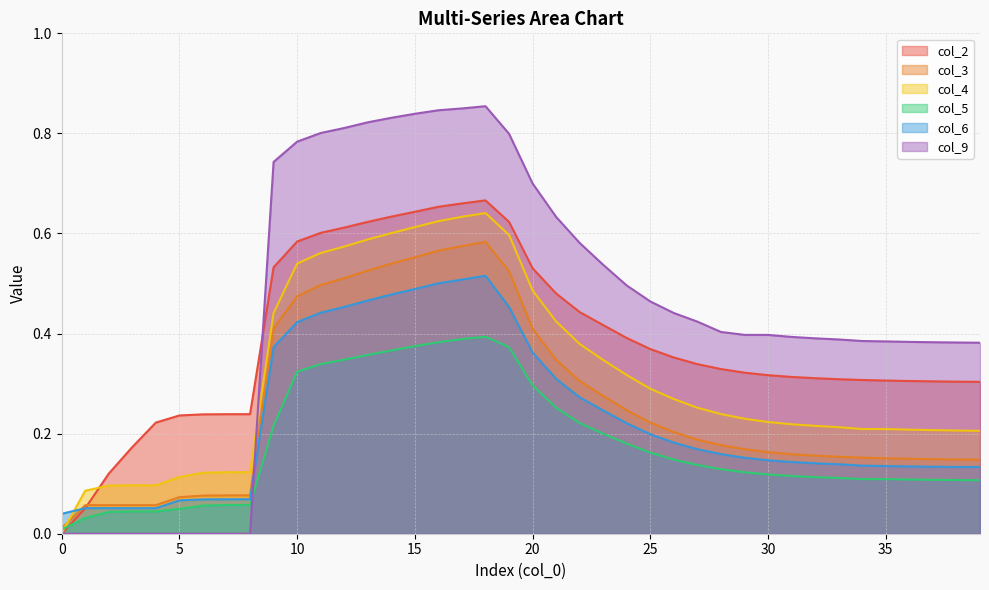

Reading left to right, what are all the values shown in this chart?

col_2: 0.0	0.1	0.1	0.2	0.2	0.2	0.2	0.2	0.2	0.5	0.6	0.6	0.6	0.6	0.6	0.6	0.7	0.7	0.7	0.6	0.5	0.5	0.4	0.4	0.4	0.4	0.4	0.3	0.3	0.3	0.3	0.3	0.3	0.3	0.3	0.3	0.3	0.3	0.3	0.3
col_3: 0.0	0.1	0.1	0.1	0.1	0.1	0.1	0.1	0.1	0.4	0.5	0.5	0.5	0.5	0.5	0.6	0.6	0.6	0.6	0.5	0.4	0.3	0.3	0.3	0.2	0.2	0.2	0.2	0.2	0.2	0.2	0.2	0.2	0.2	0.2	0.2	0.1	0.1	0.1	0.1
col_4: 0.0	0.1	0.1	0.1	0.1	0.1	0.1	0.1	0.1	0.4	0.5	0.6	0.6	0.6	0.6	0.6	0.6	0.6	0.6	0.6	0.5	0.4	0.4	0.3	0.3	0.3	0.3	0.3	0.2	0.2	0.2	0.2	0.2	0.2	0.2	0.2	0.2	0.2	0.2	0.2
col_5: 0.0	0.0	0.0	0.0	0.0	0.0	0.1	0.1	0.1	0.2	0.3	0.3	0.3	0.4	0.4	0.4	0.4	0.4	0.4	0.4	0.3	0.3	0.2	0.2	0.2	0.2	0.1	0.1	0.1	0.1	0.1	0.1	0.1	0.1	0.1	0.1	0.1	0.1	0.1	0.1
col_6: 0.0	0.1	0.1	0.1	0.1	0.1	0.1	0.1	0.1	0.4	0.4	0.4	0.5	0.5	0.5	0.5	0.5	0.5	0.5	0.5	0.4	0.3	0.3	0.2	0.2	0.2	0.2	0.2	0.2	0.2	0.1	0.1	0.1	0.1	0.1	0.1	0.1	0.1	0.1	0.1
col_9: 0.0	0.0	0.0	0.0	0.0	0.0	0.0	0.0	0.0	0.7	0.8	0.8	0.8	0.8	0.8	0.8	0.8	0.8	0.9	0.8	0.7	0.6	0.6	0.5	0.5	0.5	0.4	0.4	0.4	0.4	0.4	0.4	0.4	0.4	0.4	0.4	0.4	0.4	0.4	0.4